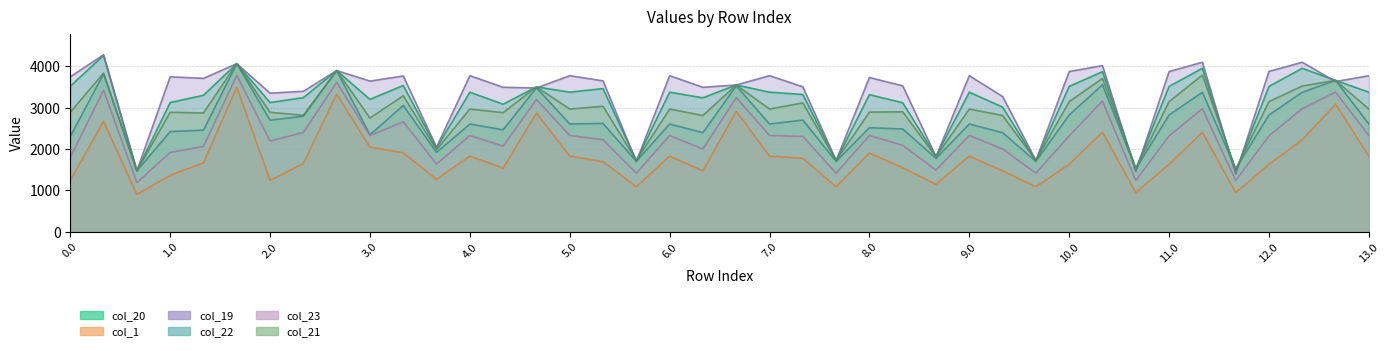

True or false: col_22 has a value of 1401.6 at 11.1.

False